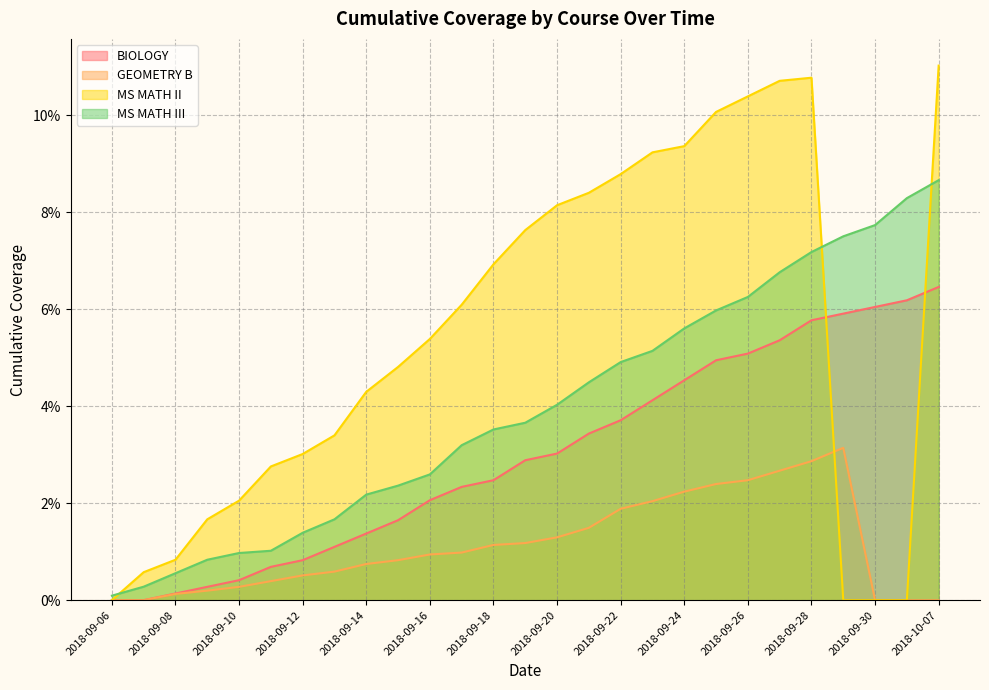

What is the label of the 27th point from the right?

2018-09-06